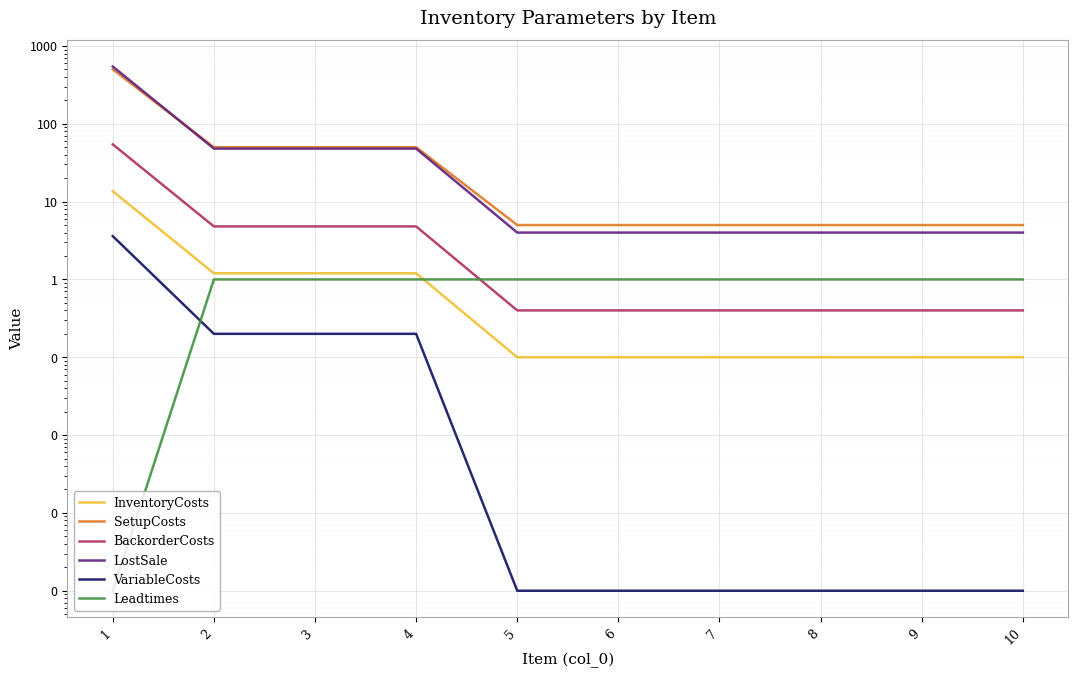

What is the difference between the highest and lowest values at 1?

544.0